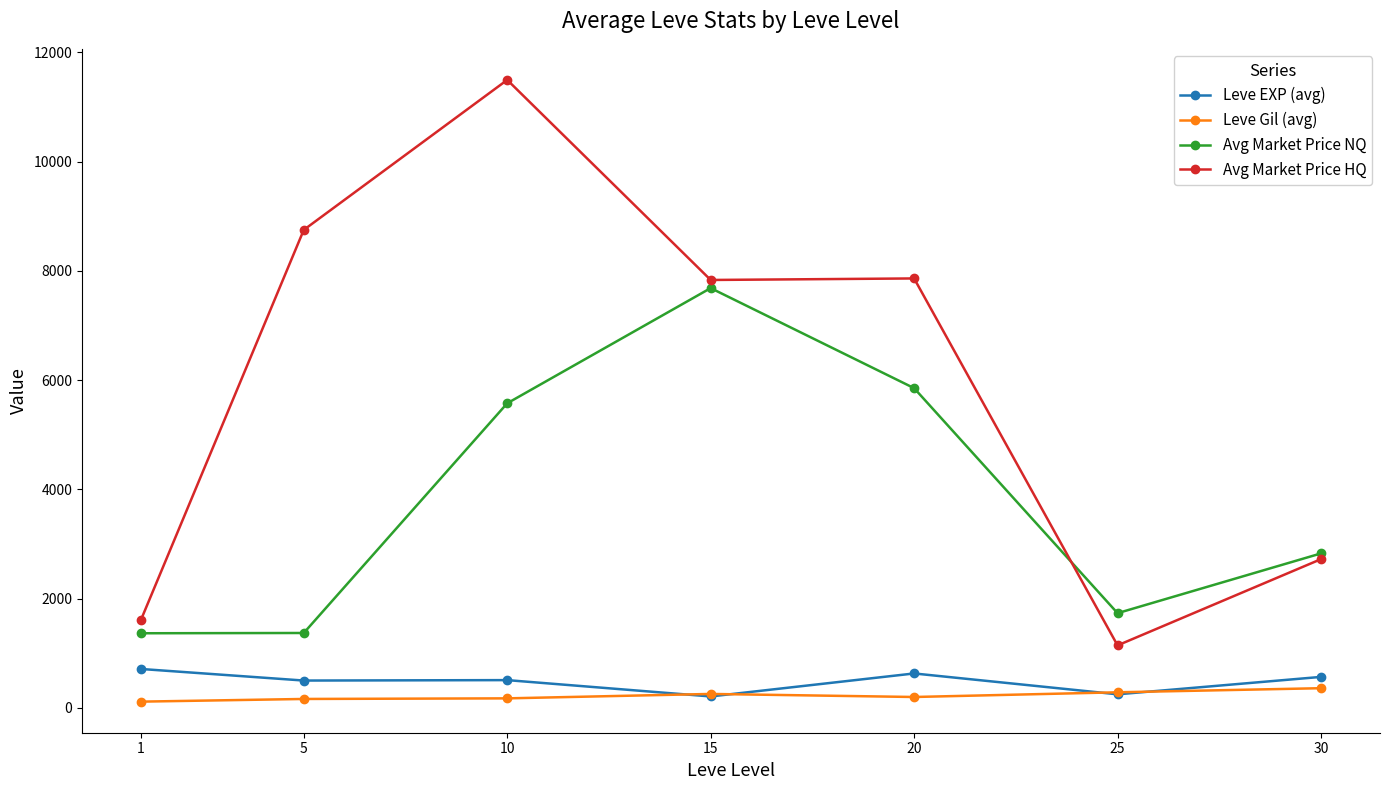

How many lines are shown in the chart?

4